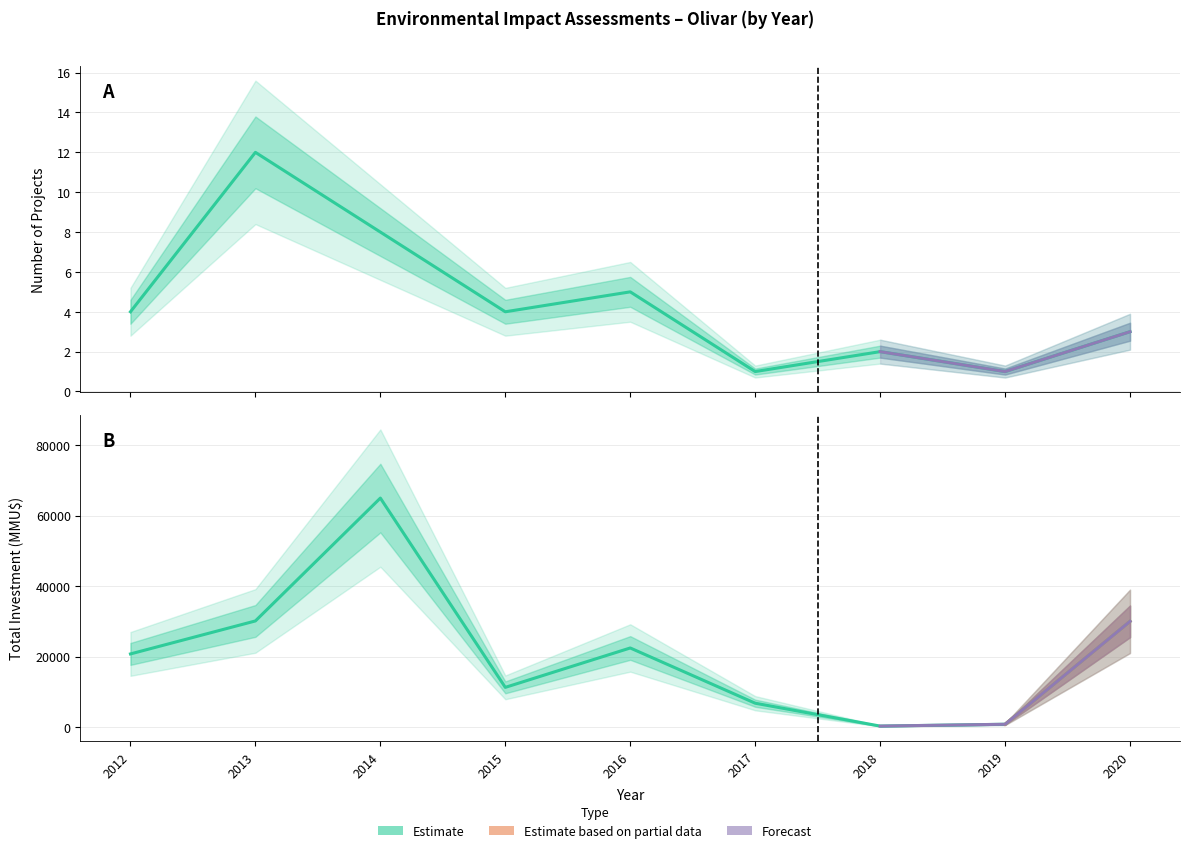

Which series has the largest total across all categories?

investment